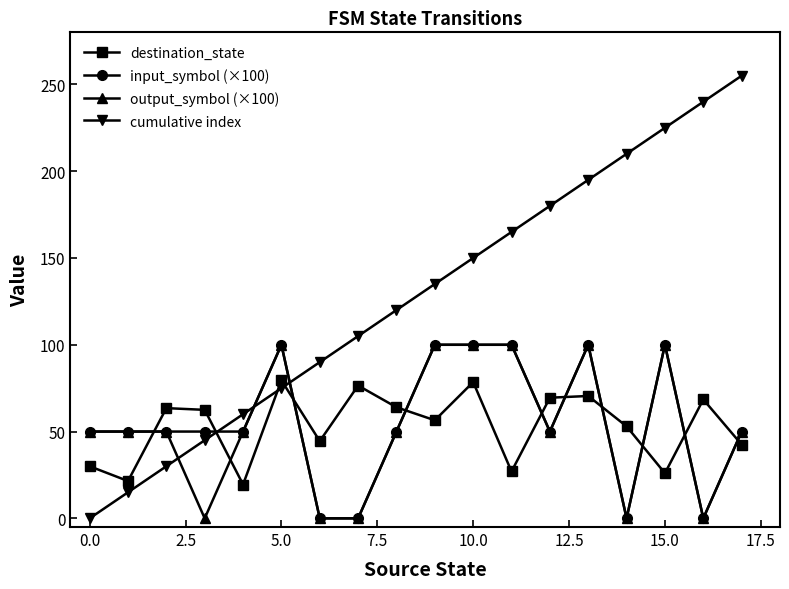

True or false: destination_state and cumulative index intersect in this chart.

True